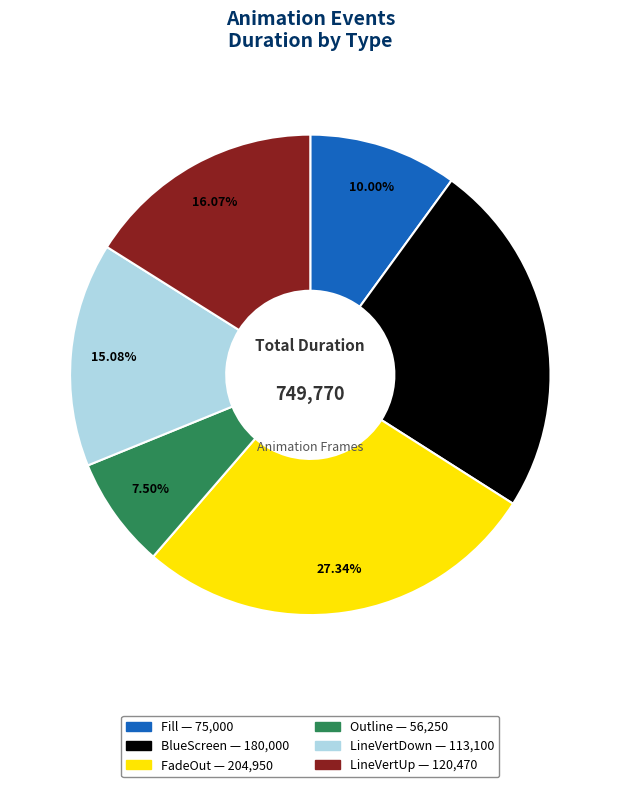

Is there any slice that represents more than half of the pie?

No